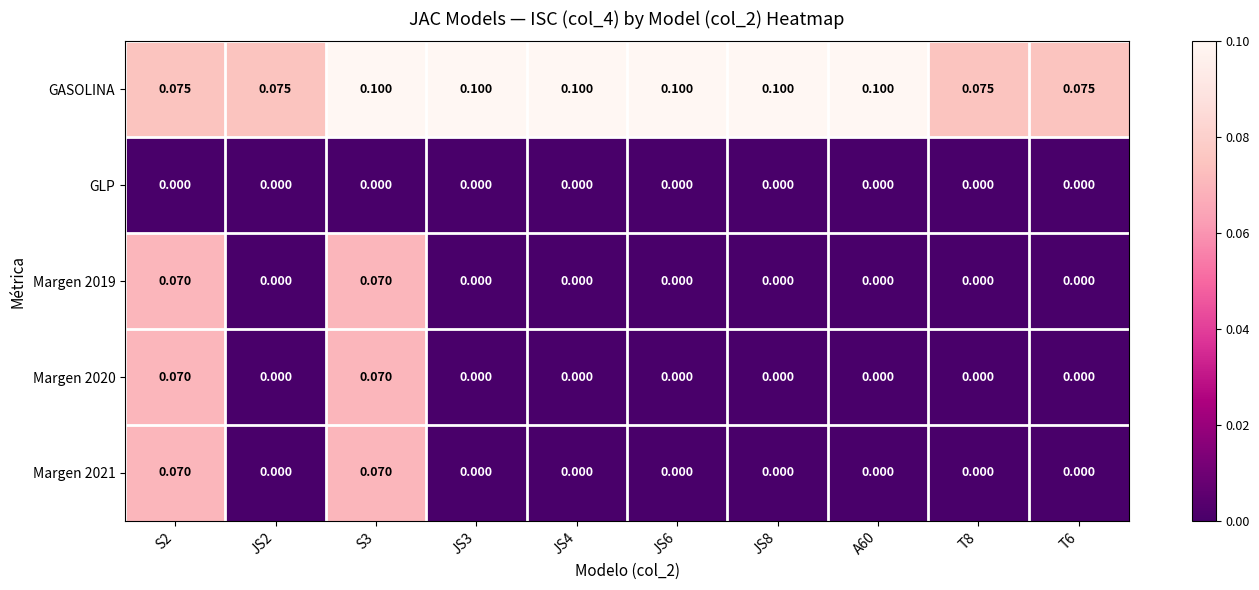

What is the difference between the highest and lowest values at JS8?

0.1